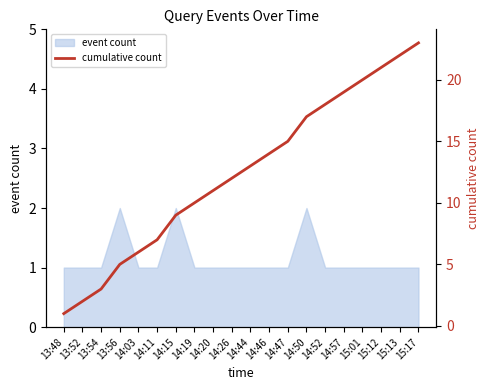

What is the minimum value shown in the chart?

1